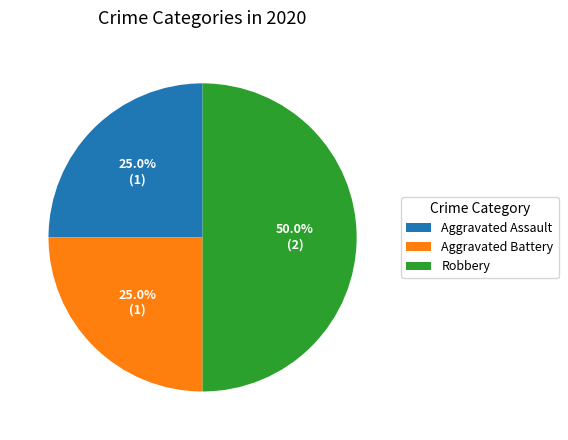

The Aggravated Assault slice represents 25% of the pie. True or false?

True